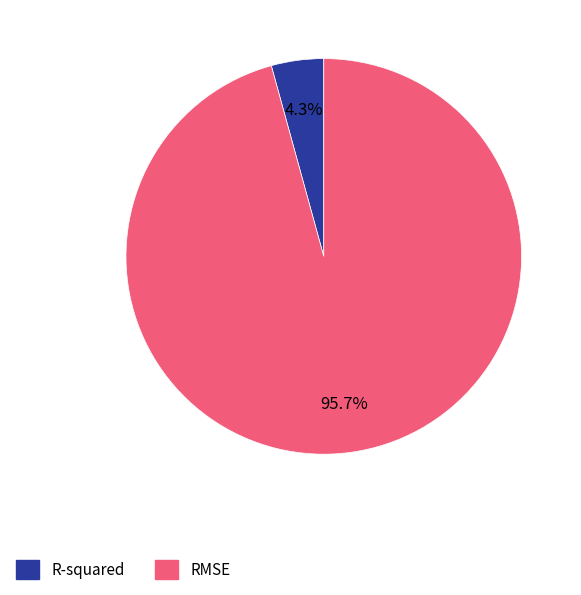

Is it true that RMSE is 96% of the pie?

True